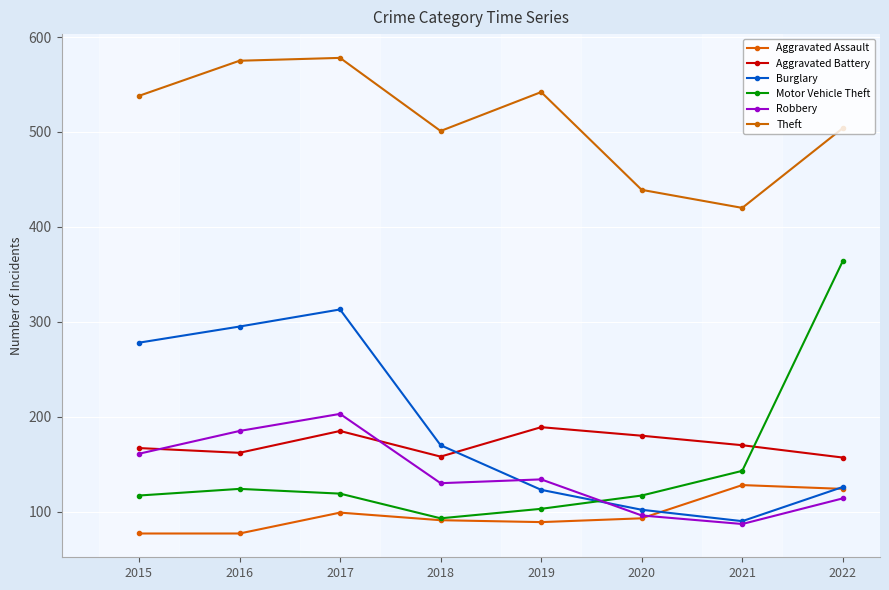

How many interior local peaks does the Motor Vehicle Theft series have?

1